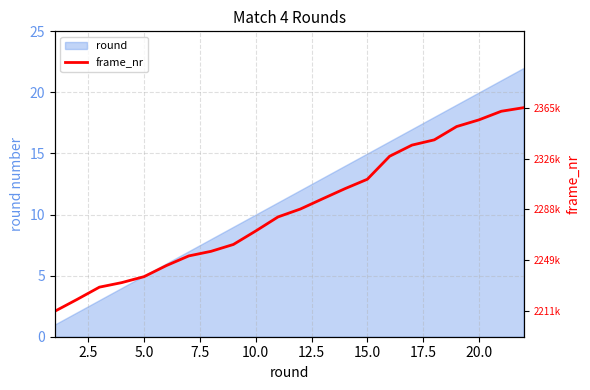

True or false: round has a value of 3 at 10.0.

False